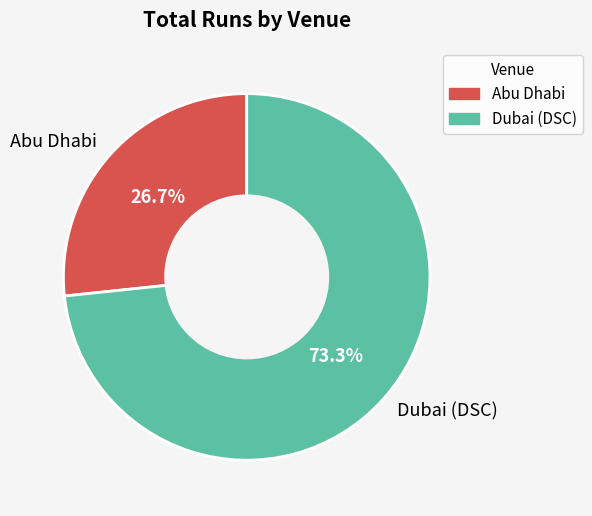

To the nearest percent, what is the difference between the largest and smallest slice percentages?

47%